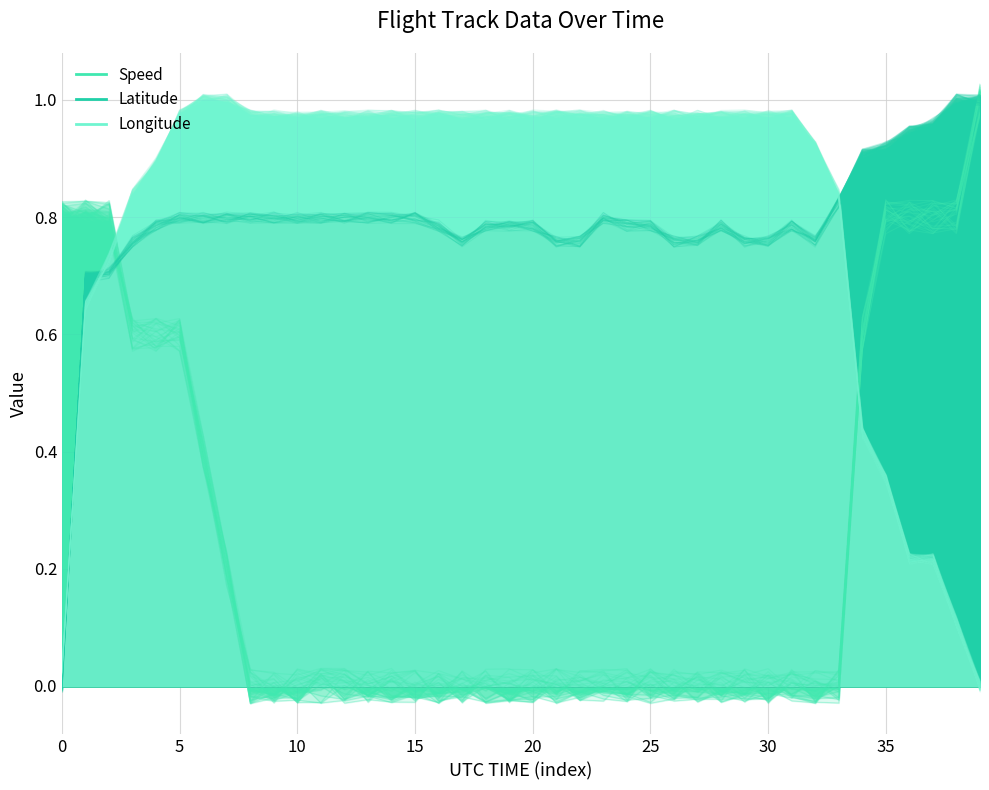

What is the label of the 10th point from the left?

9